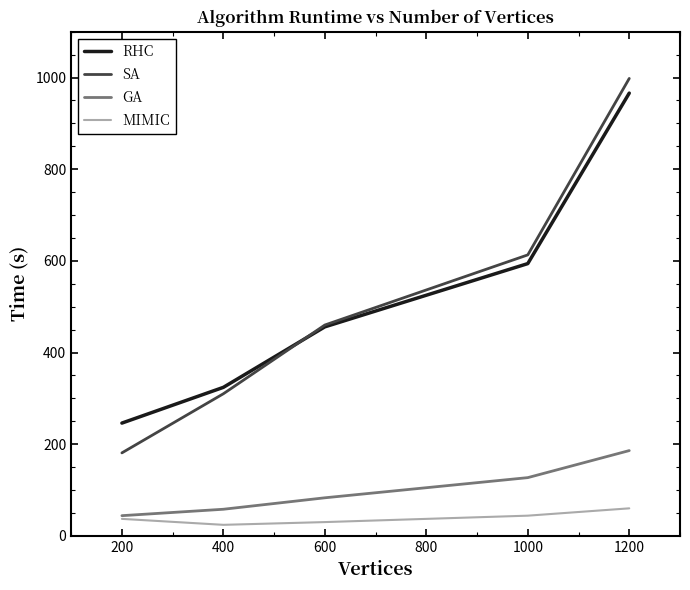

Is it true that SA equals 613 at 1000?

True